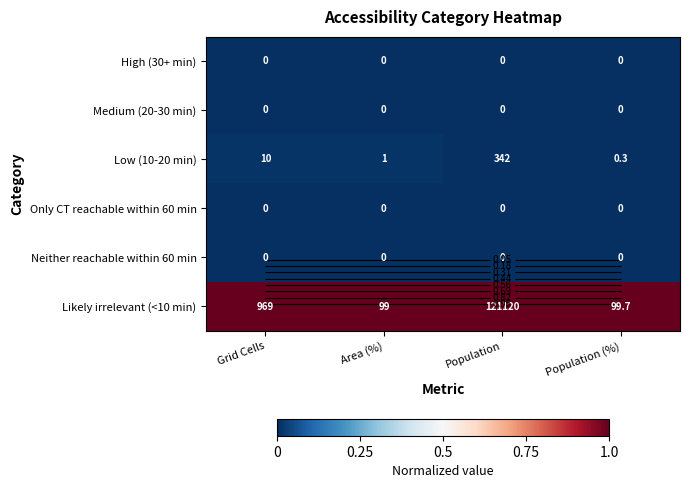

The Likely irrelevant (<10 min) series shows 1.0 at Area (%). True or false?

True